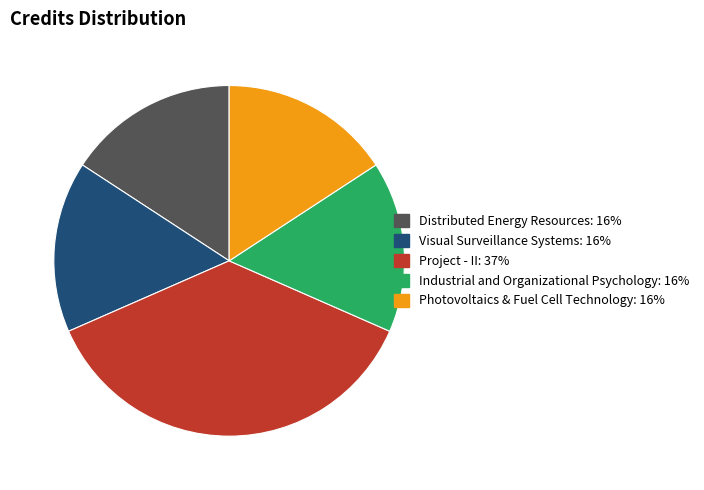

Is Photovoltaics & Fuel Cell Technology the majority of the pie?

No